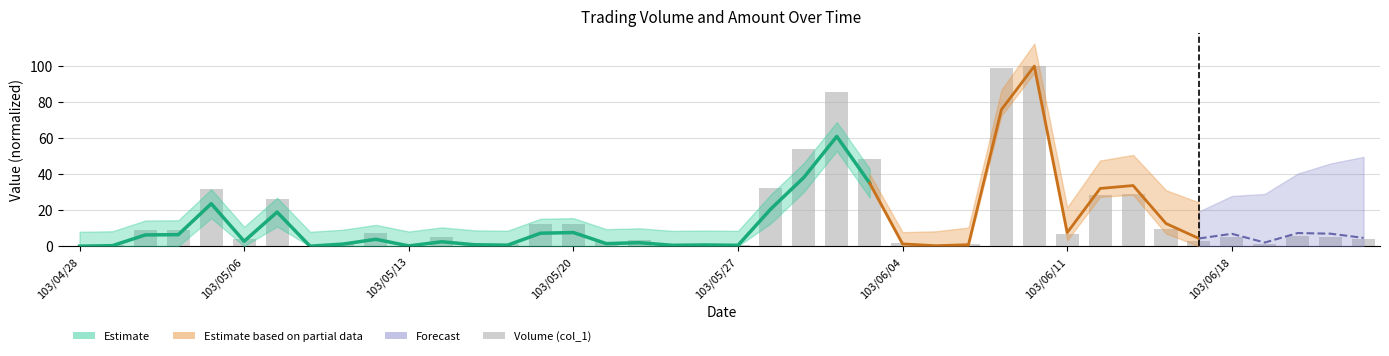

Is it true that the value at 36 is 1.4?

True